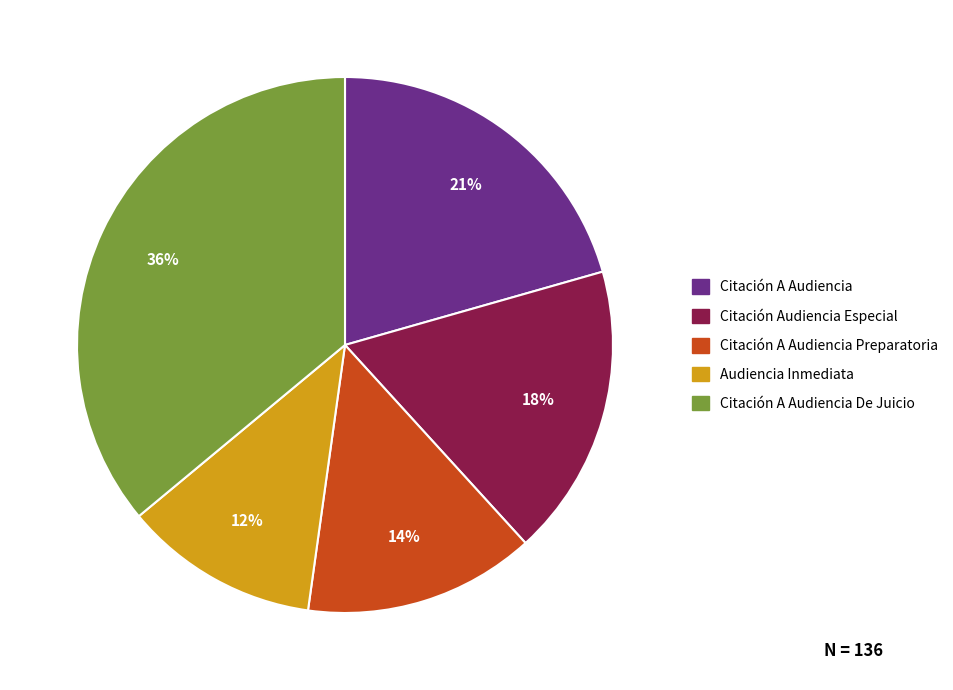

What percentage is the Citación A Audiencia slice, to the nearest percent?

21%